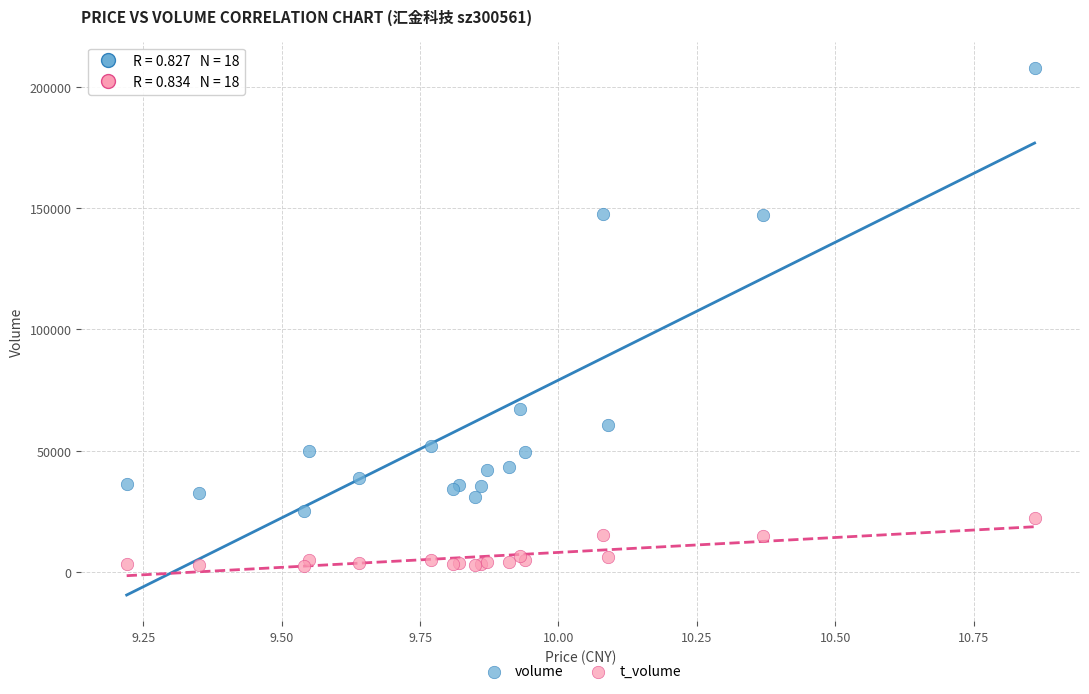

Which series reaches the minimum Y coordinate?

t_volume